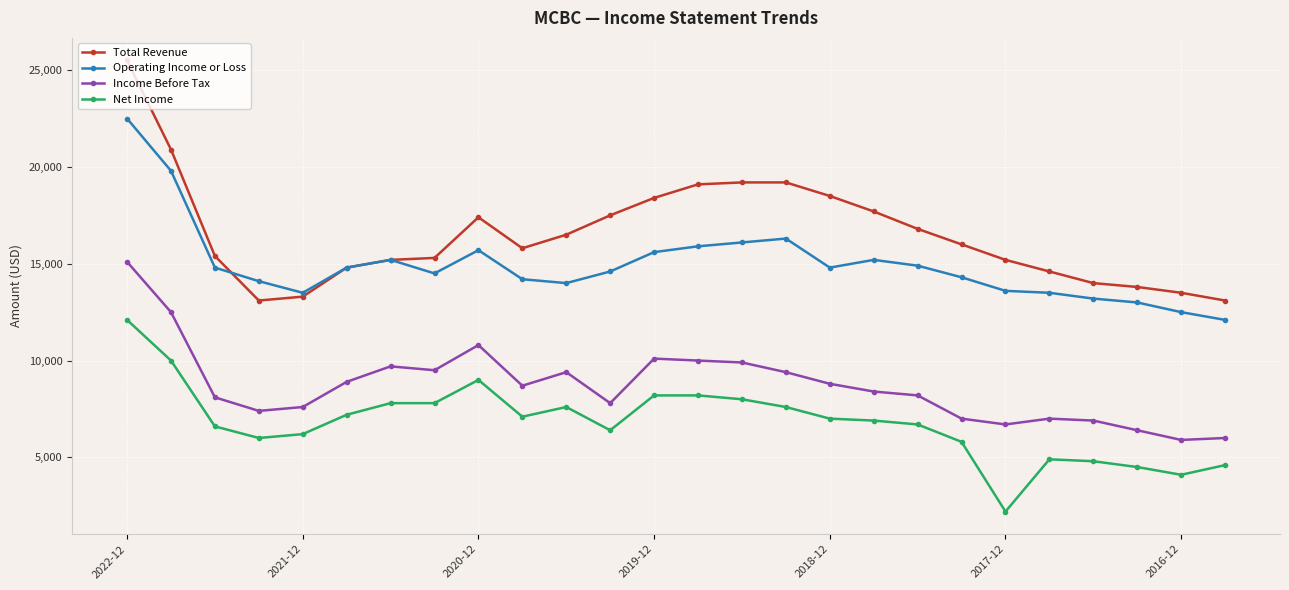

List the series in order of their overall mean, highest first.

Total Revenue, Operating Income or Loss, Income Before Tax, Net Income